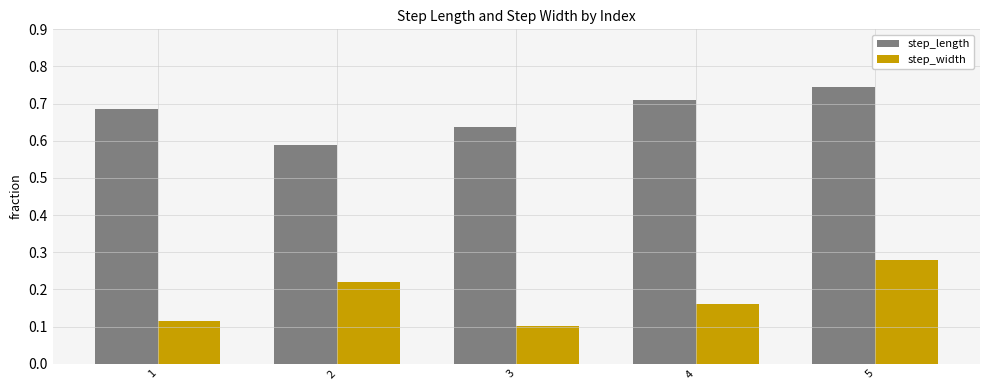

The value of step_length at 1 is 0.5. True or false?

False